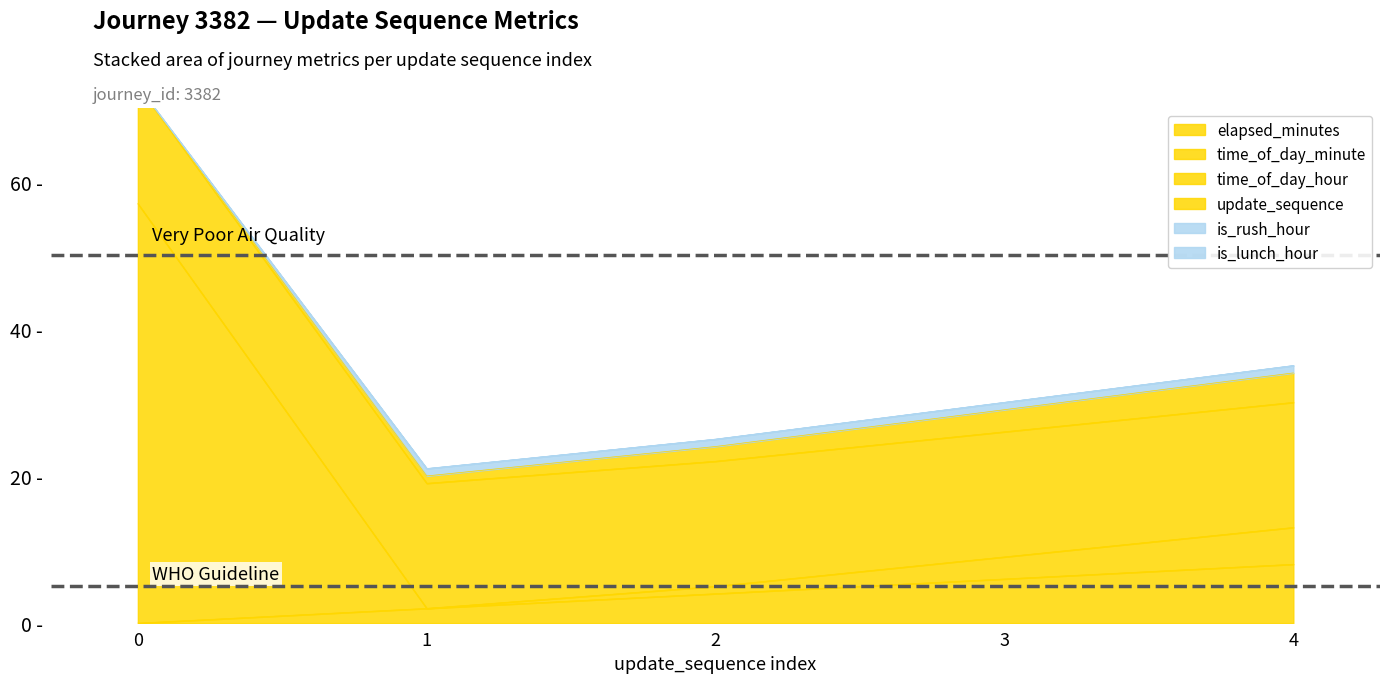

The value of update_sequence at 2 is 4. True or false?

True